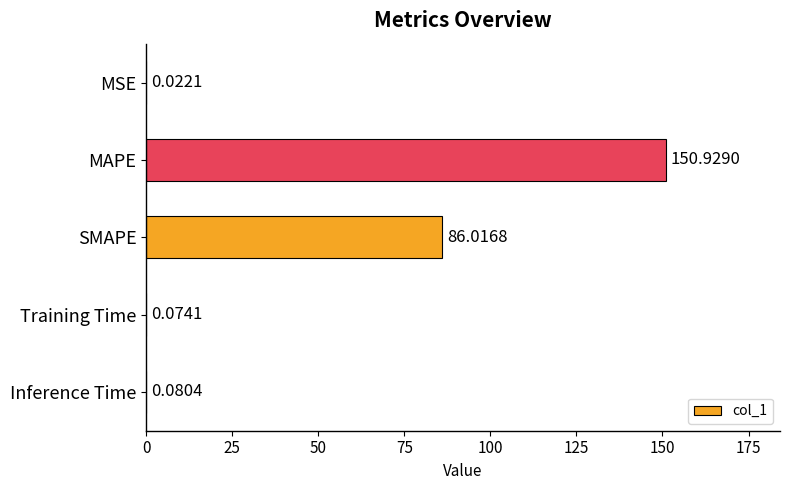

What is the change in value from SMAPE to Inference Time?

-85.9